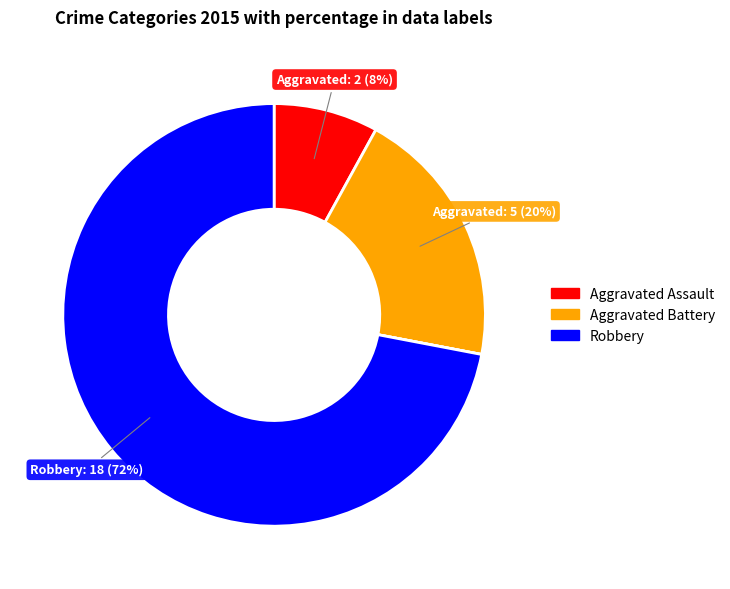

Is there a majority slice in this chart?

Yes